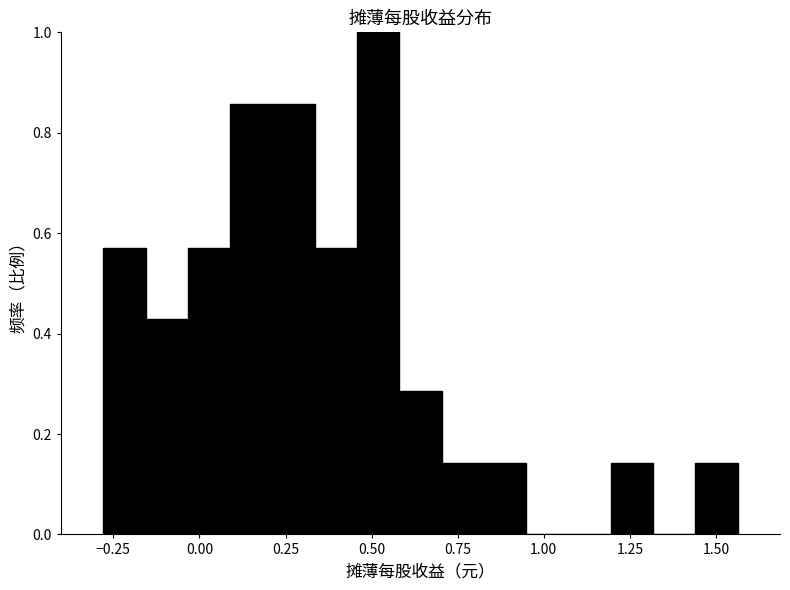

Read against the x-axis, roughly where is the centre of the tallest bar?

0.50